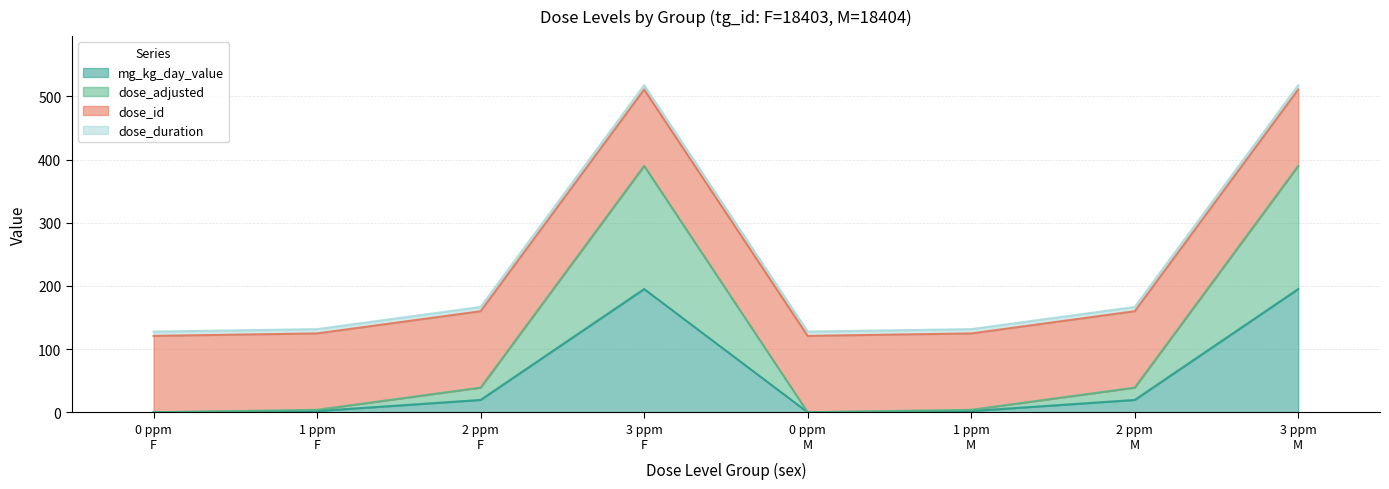

Does the chart display data point markers on the line(s)?

No